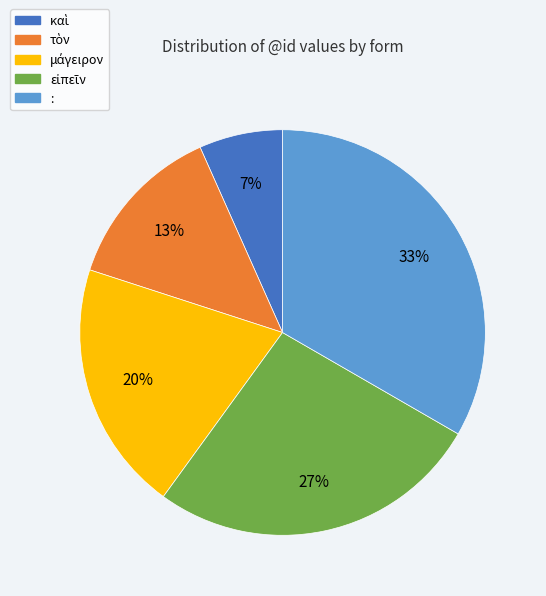

True or false: : accounts for 33% of the total.

True